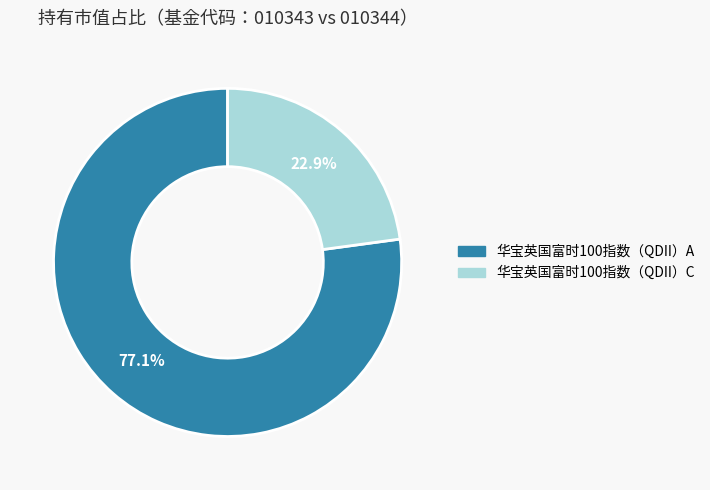

The 华宝英国富时100指数（QDII）A slice represents 77% of the pie. True or false?

True